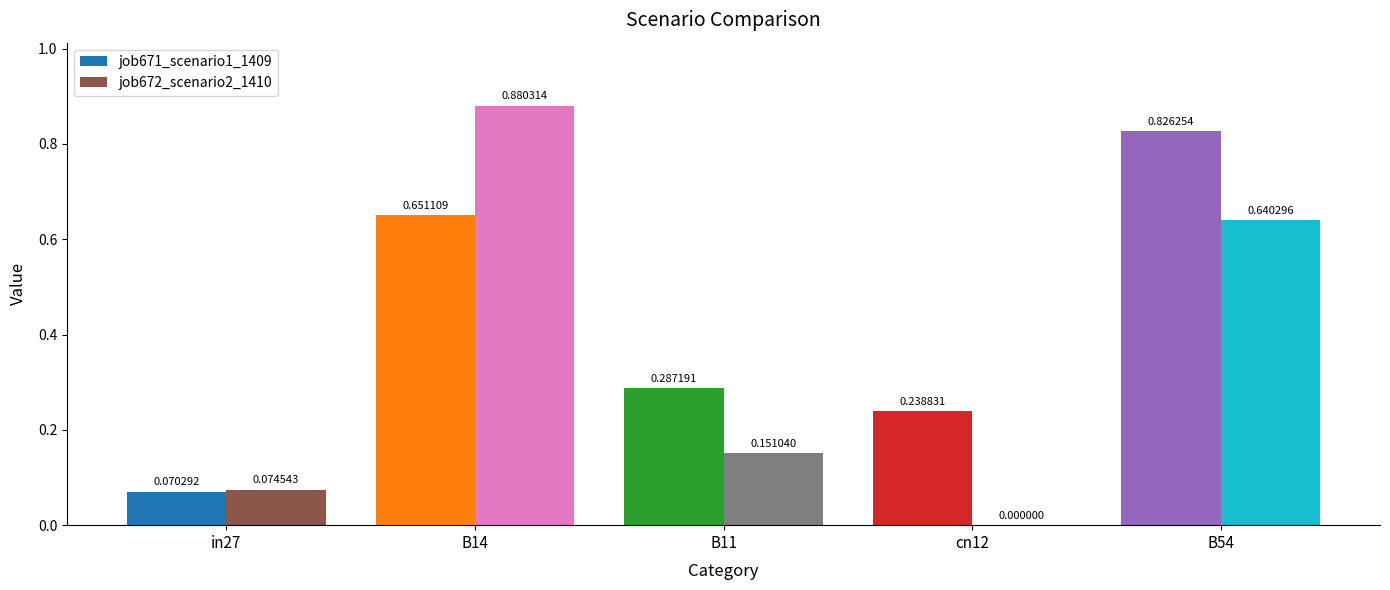

Is the value of job671_scenario1_1409 at B14 greater than the value of job672_scenario2_1410 at in27?

Yes